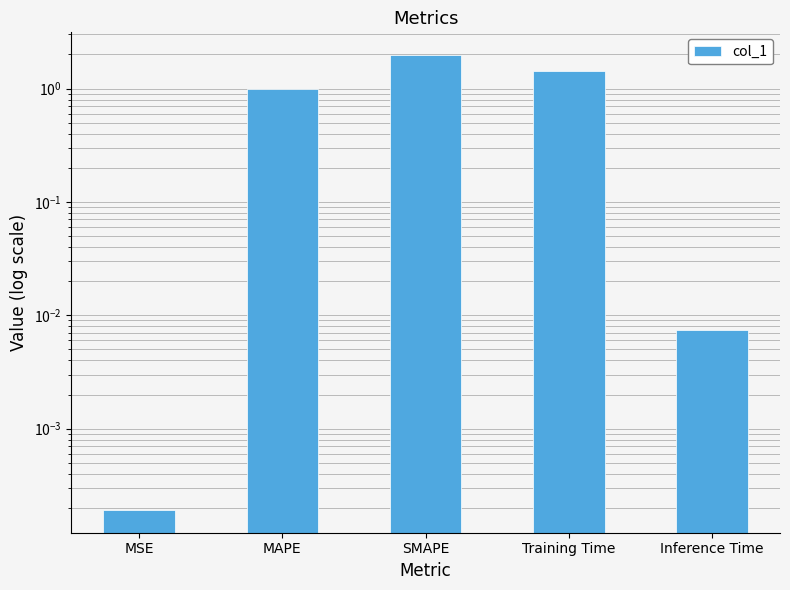

Which label corresponds to the smallest value in the chart?

MSE